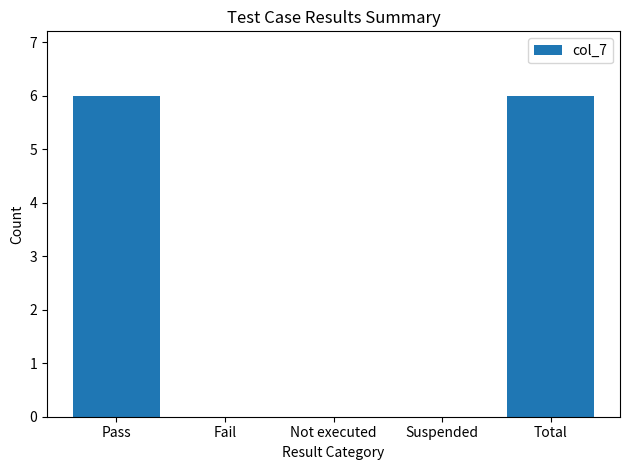

What is the greatest value displayed?

6